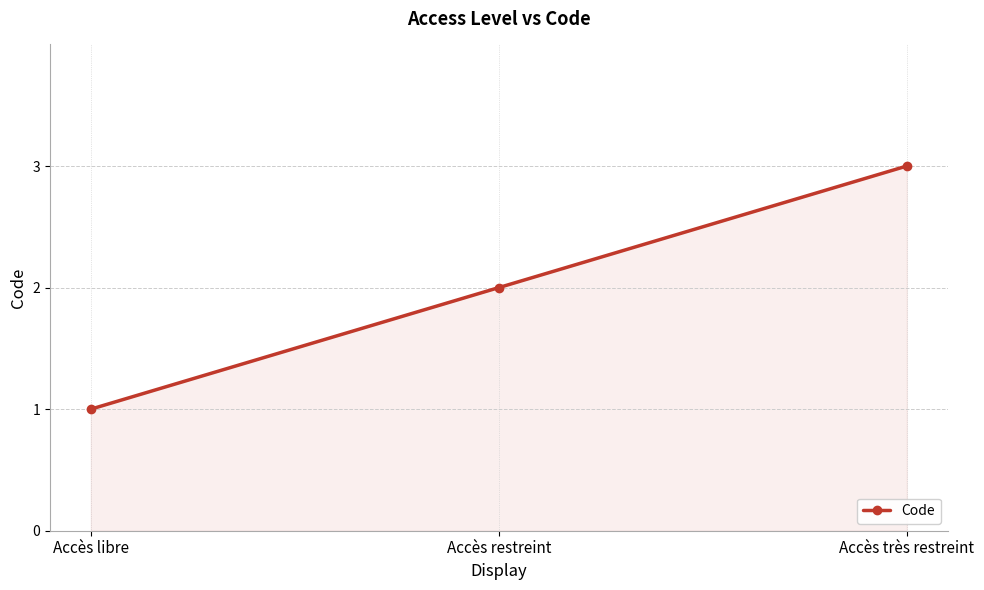

What is the change in value from Accès restreint to Accès très restreint?

+1